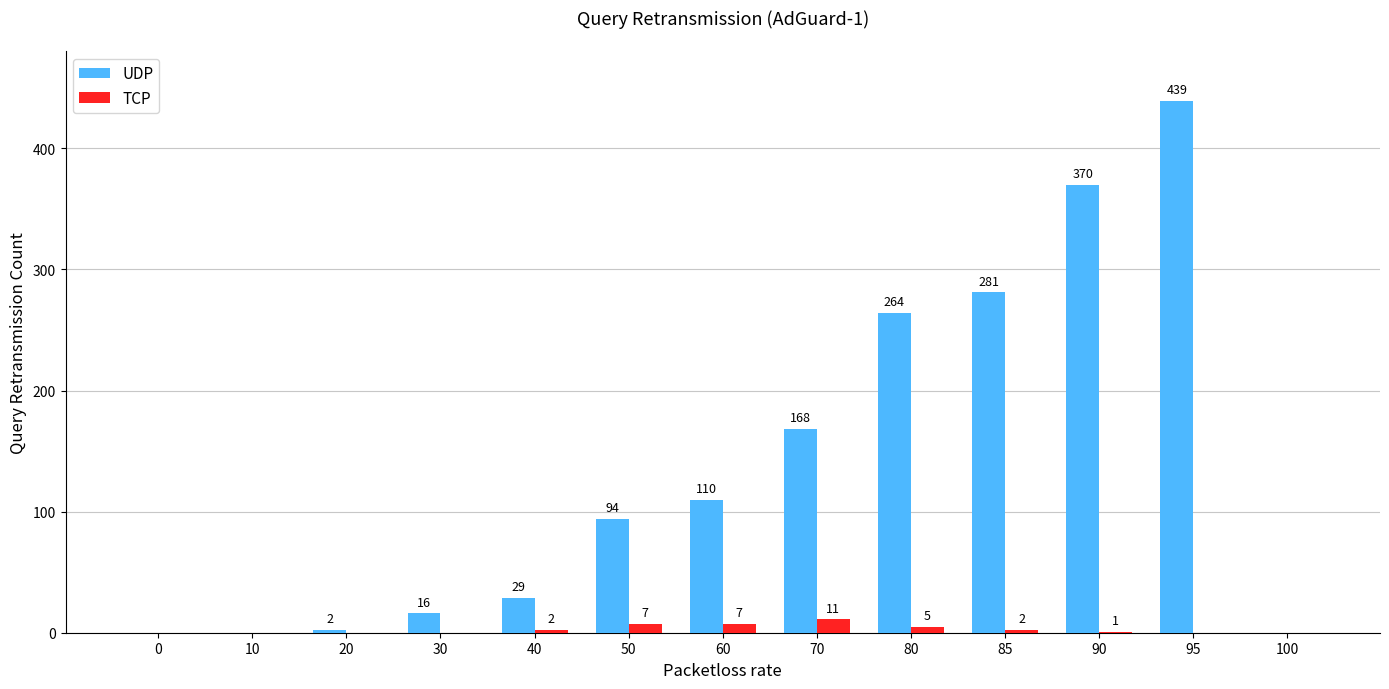

At which category is the sum across all series the highest?

95